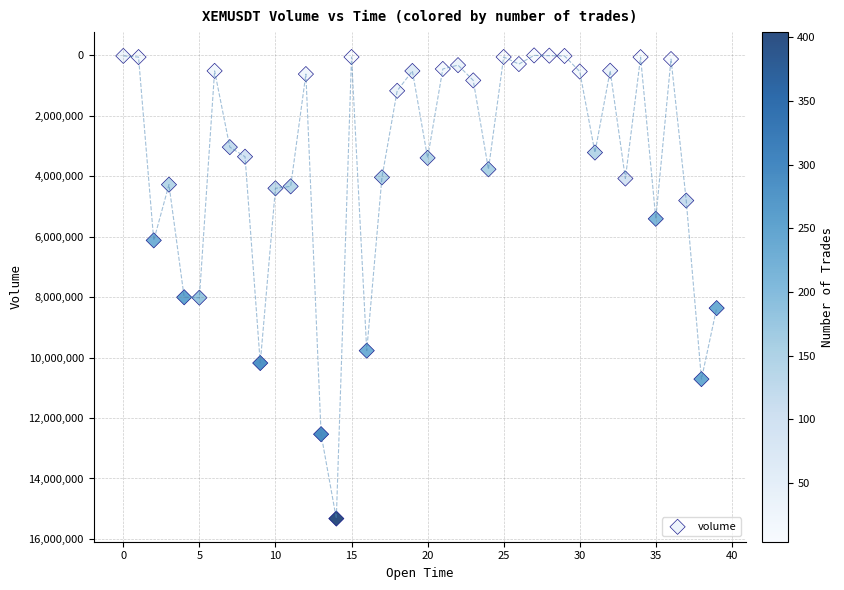

What is the range of Y values (max minus min)?

15312325